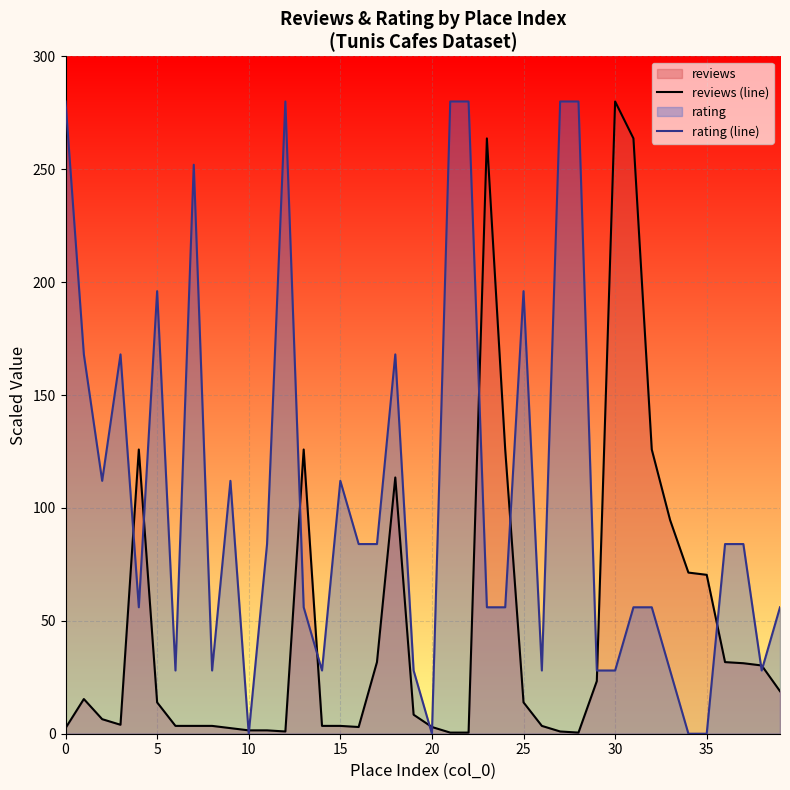

Which series has the largest total across all categories?

rating (line)